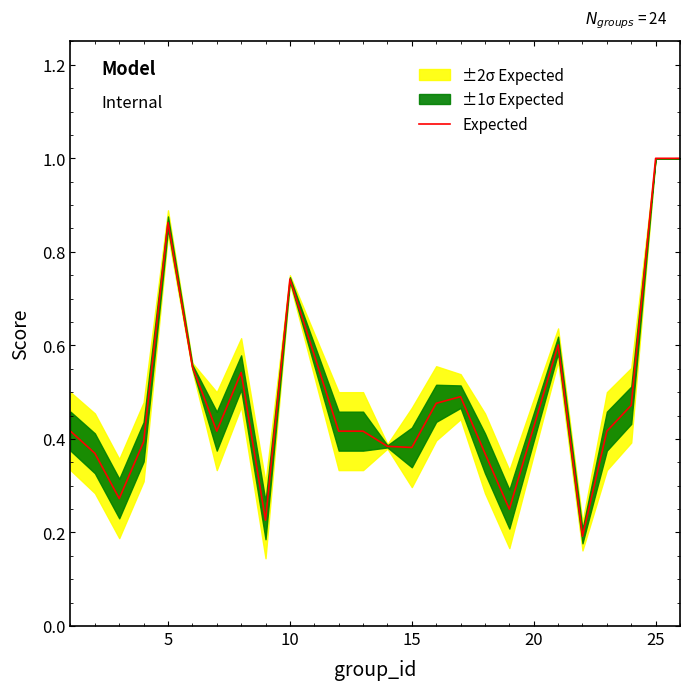

What is the sum of all values?

11.7